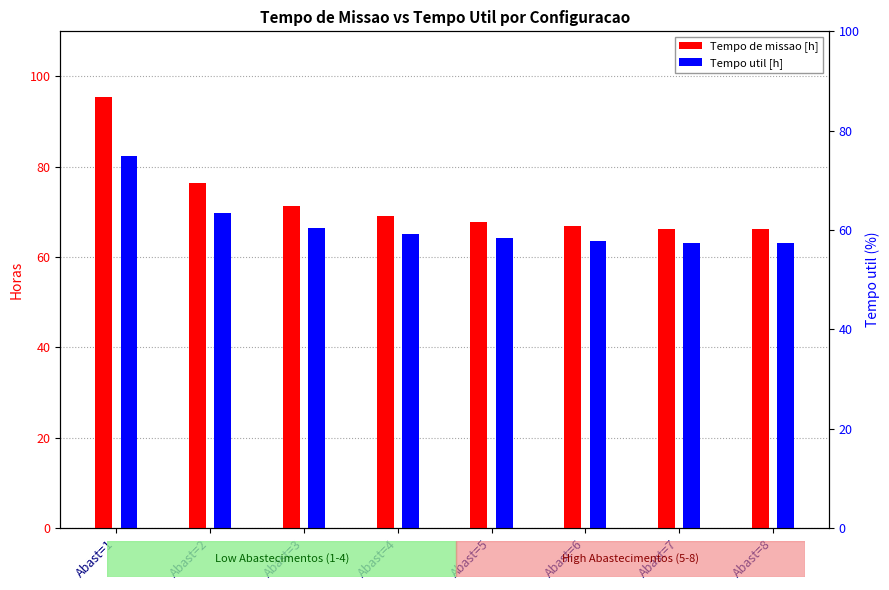

What is the value of the Tempo util [h] bar at the 2nd from the left?

69.8